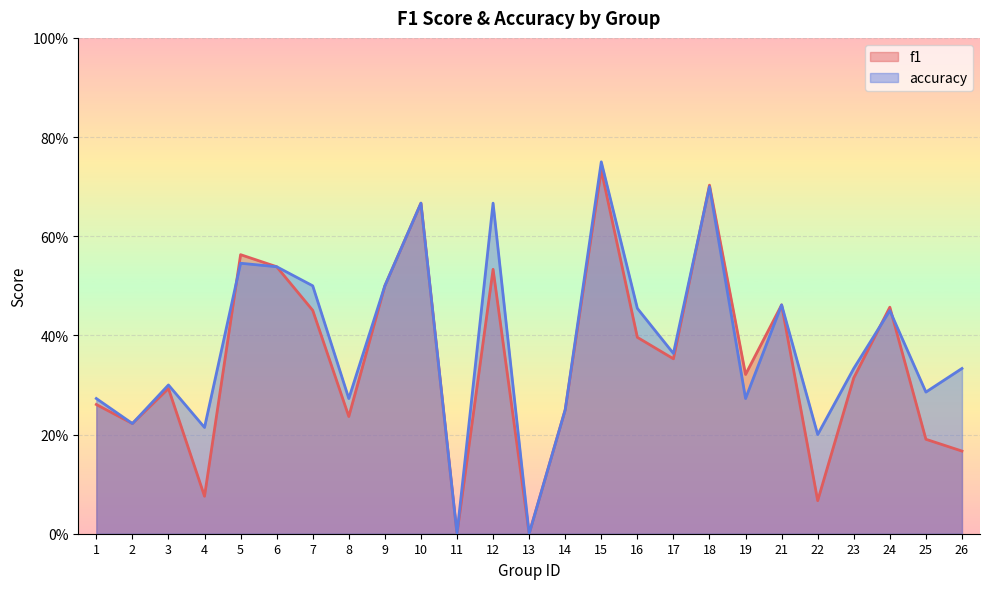

What is the total value across all series at 24?

0.9